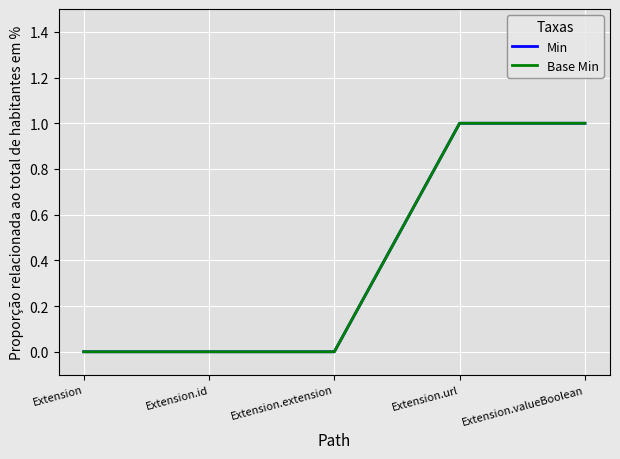

Does the chart have visible grid lines?

Yes